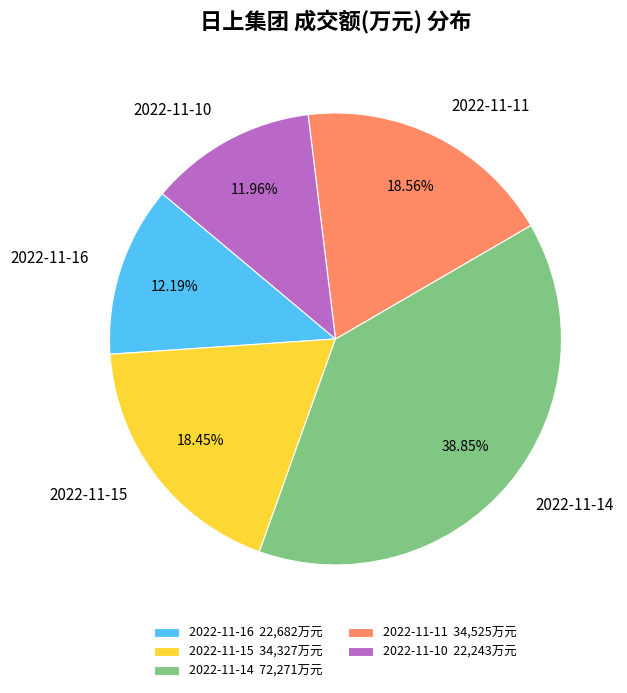

Does 2022-11-16 account for over 50% of the chart?

No